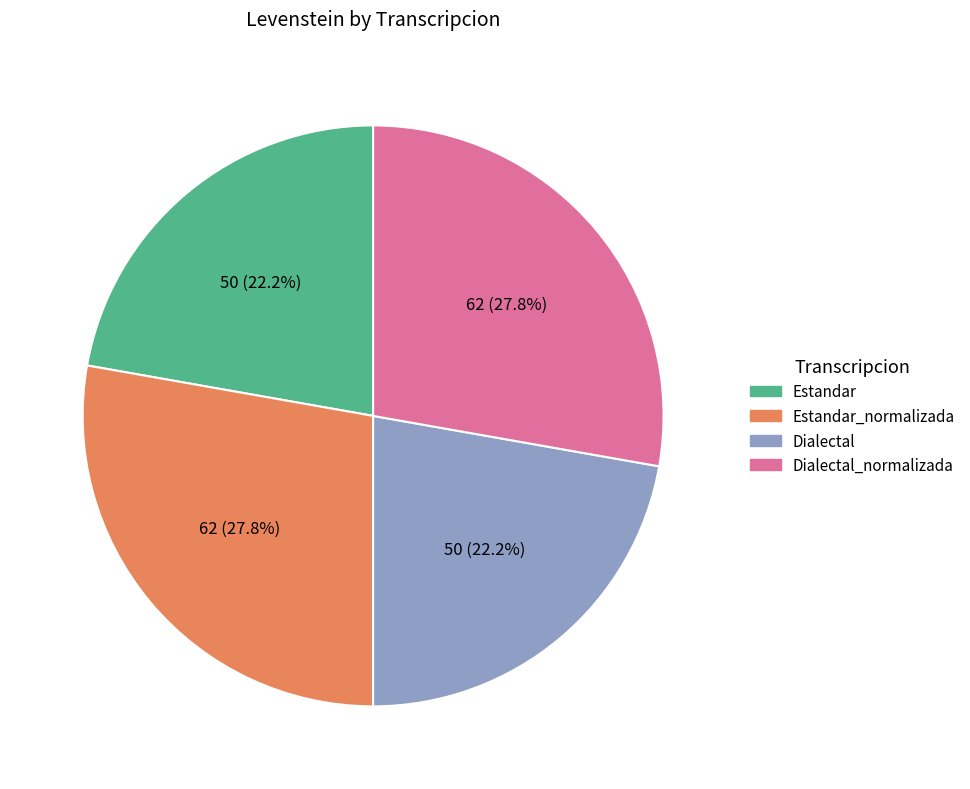

Combined, do Dialectal_normalizada and Estandar_normalizada account for over 50%?

Yes